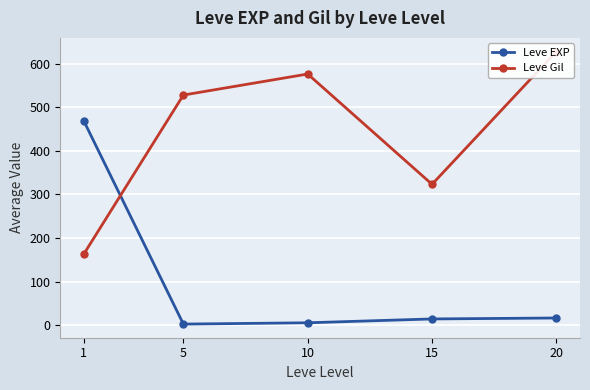

Is it true that Leve Gil equals 163.5 at 1?

True